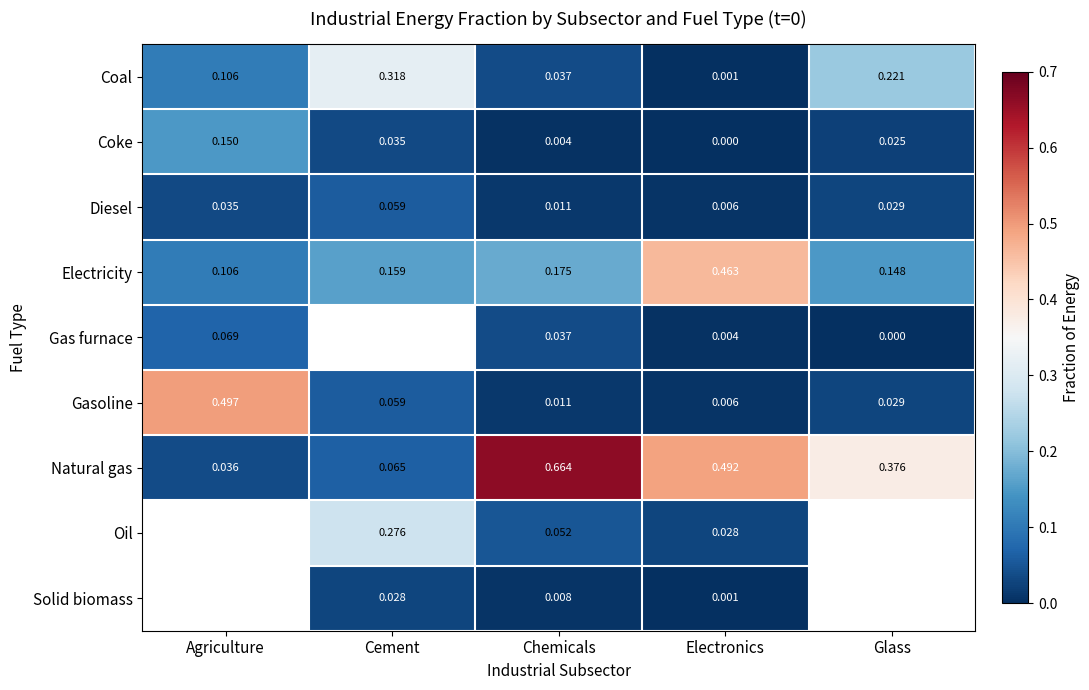

Rank the categories by Diesel value from highest to lowest.

Cement, Agriculture, Glass, Chemicals, Electronics